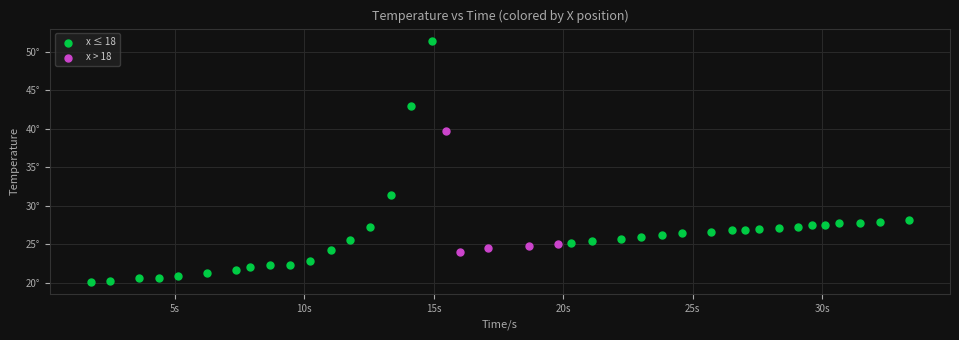

What are all the series names shown in the legend?

x ≤ 18, x > 18